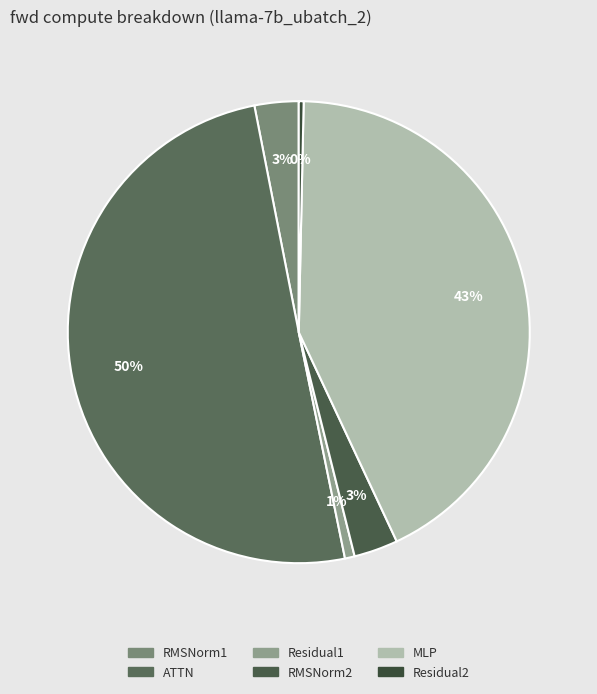

To the nearest percent, what is the difference between the RMSNorm2 and Residual1 slice percentages?

2%